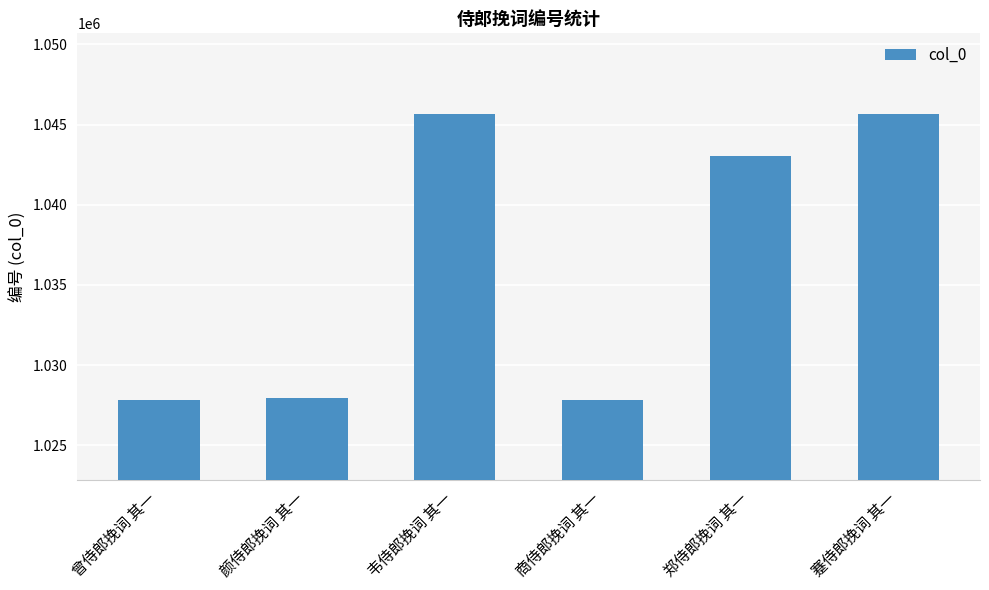

What is the value of the 4th bar from the left?

1027820